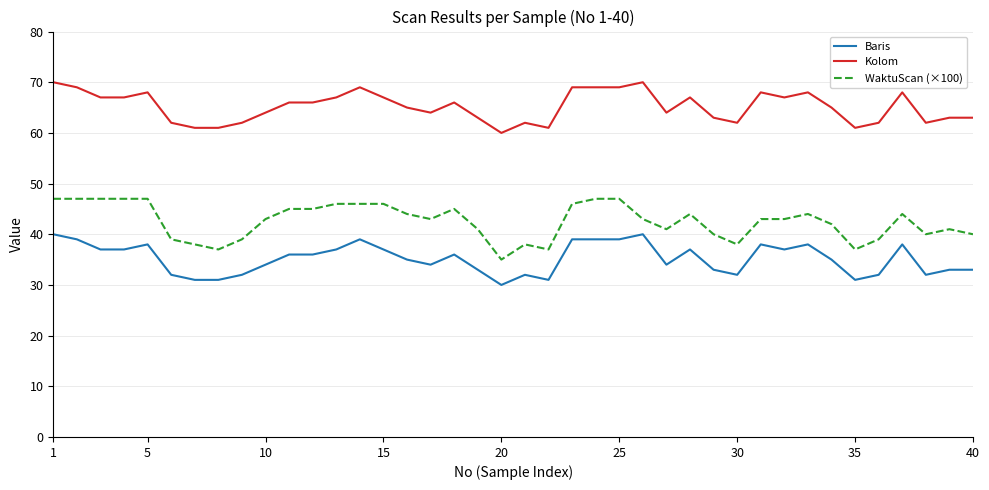

Which series has the widest spread of values?

WaktuScan (×100)